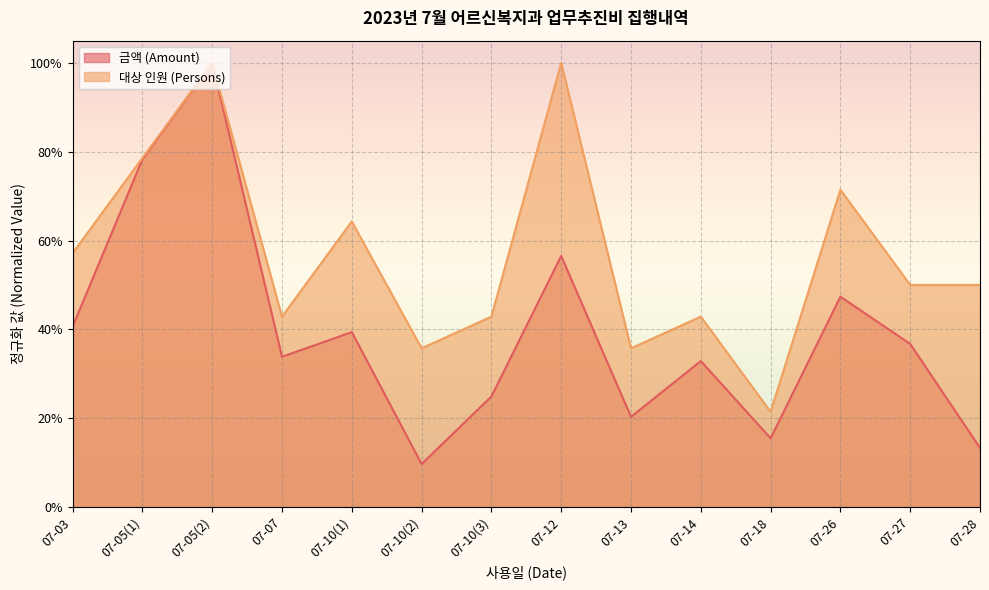

How many data points does each series have?

14